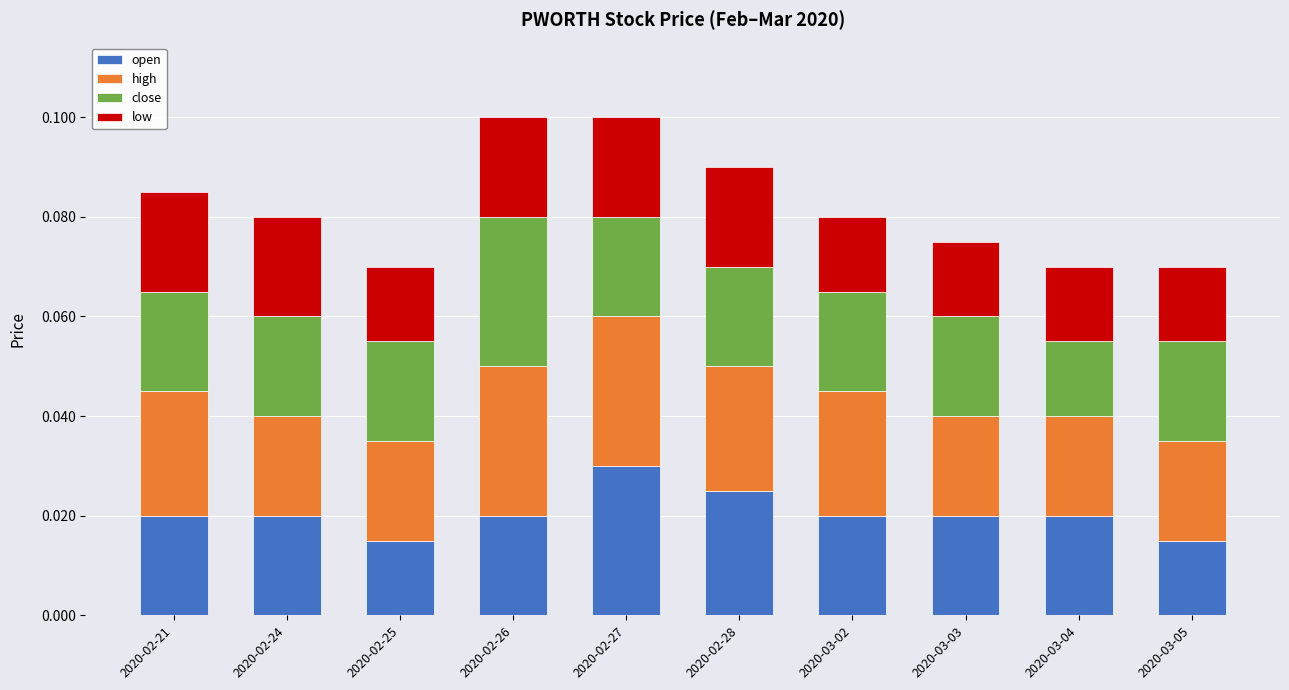

Count the number of data series in this chart.

4